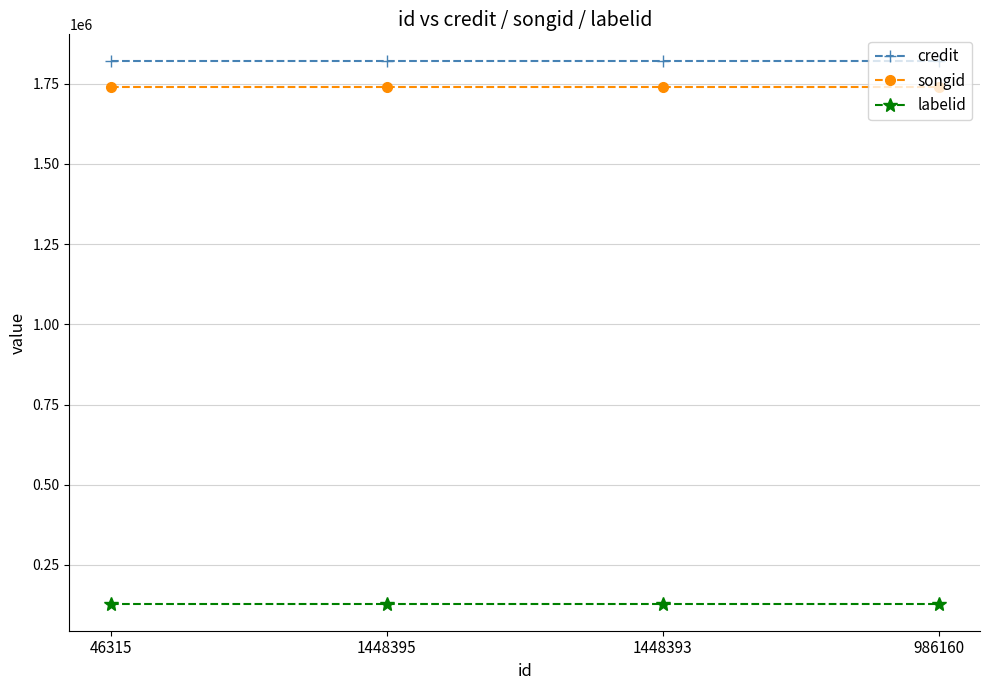

Reading right to left, what are all the values shown in this chart?

credit: 986160=1819624	1448393=1819624	1448395=1819624	46315=1819624
songid: 986160=1740447	1448393=1740447	1448395=1740447	46315=1740447
labelid: 986160=129399	1448393=129399	1448395=129399	46315=129399